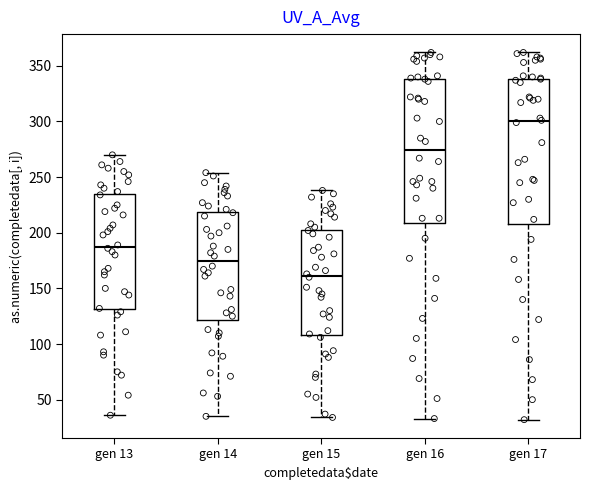

Reading left to right, read every box against the y-axis: the position of its median line, the range the box covers, and the ends of its whiskers. The values are not printed on the chart, so give them approximately, as read against the axis.

gen 13: median 190, box 130 to 235, whiskers 35 to 270
gen 14: median 175, box 120 to 220, whiskers 35 to 255
gen 15: median 160, box 110 to 205, whiskers 35 to 240
gen 16: median 275, box 210 to 340, whiskers 35 to 360
gen 17: median 300, box 210 to 340, whiskers 30 to 360